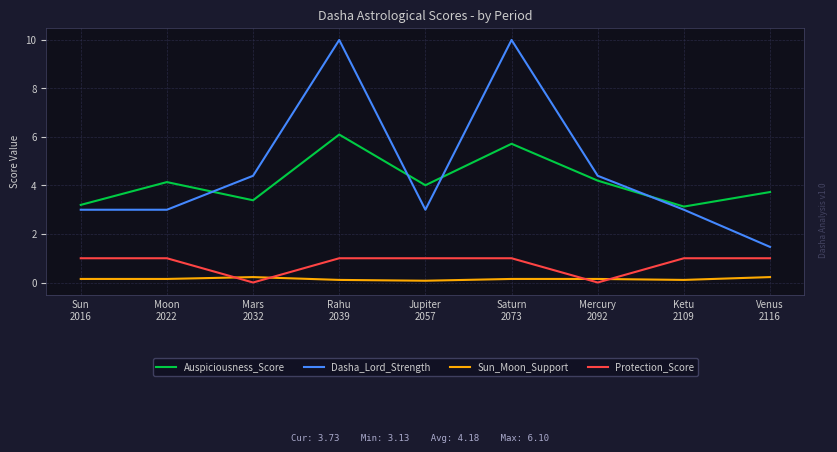

True or false: Auspiciousness_Score and Protection_Score intersect in this chart.

False